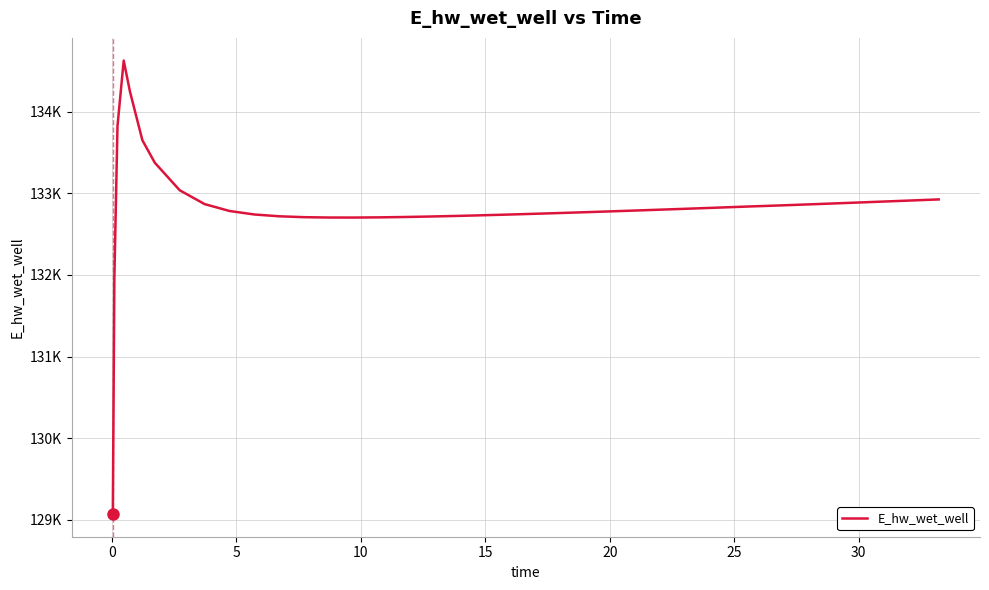

Does the chart display data point markers on the line(s)?

No